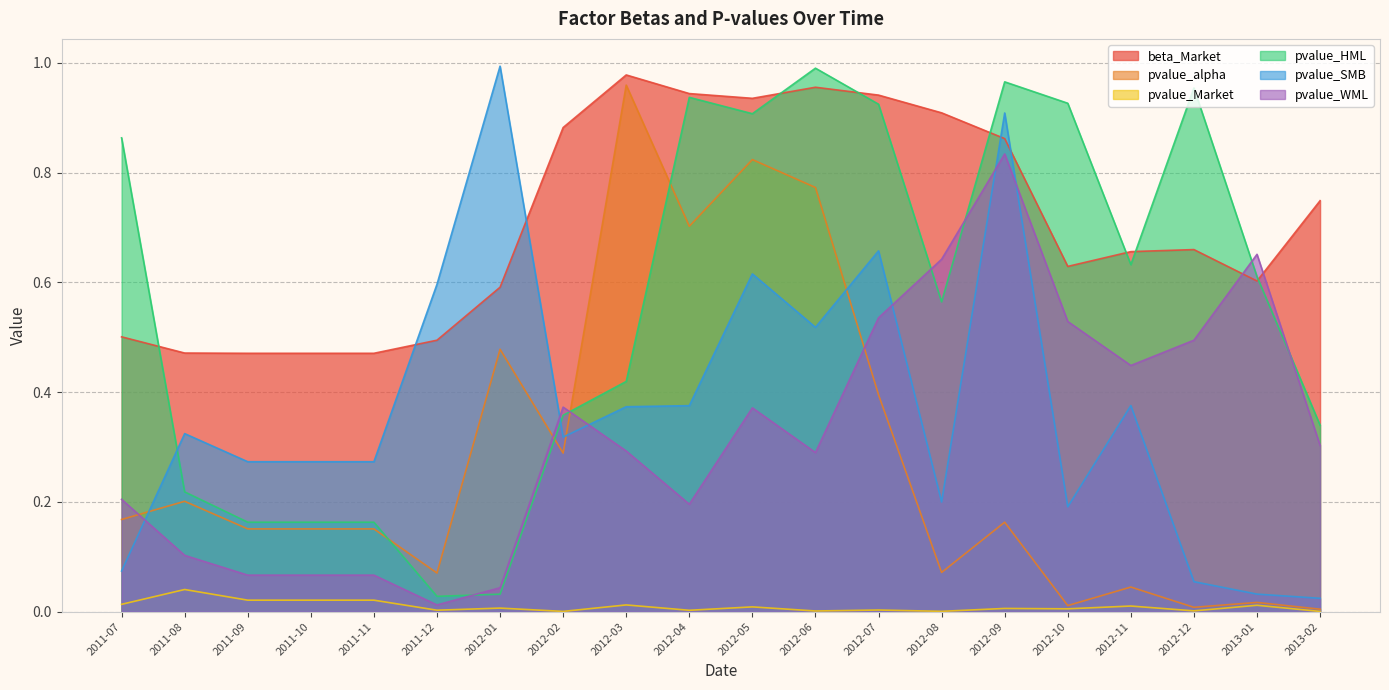

What is the total value across all series at 2011-10?

1.1